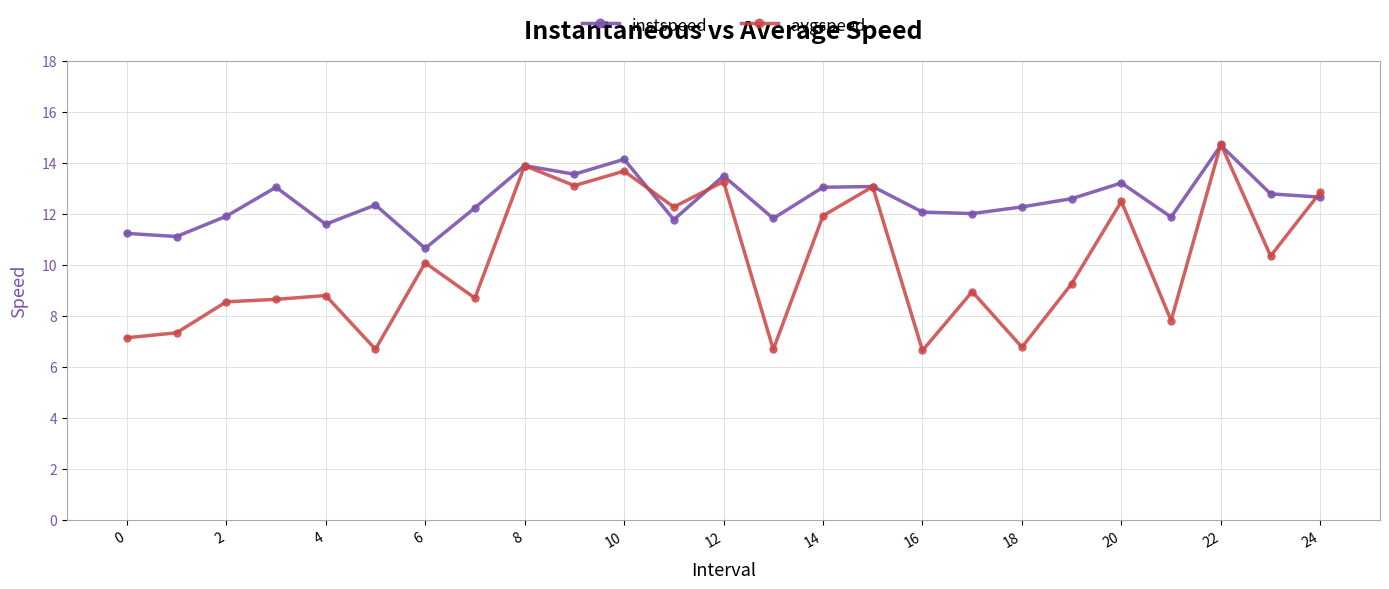

List the series in order of their overall mean, lowest first.

avgspeed, instspeed